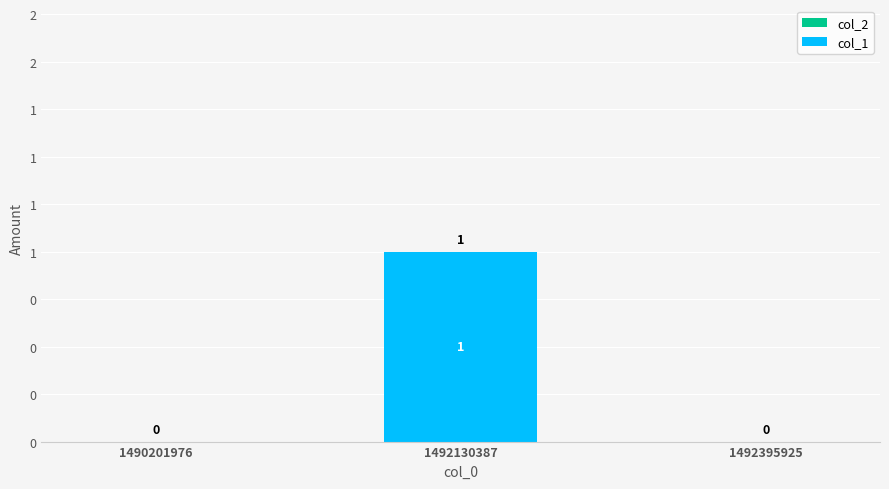

Reading left to right, extract all data points from this chart.

col_2: 1490201976=0	1492130387=0	1492395925=0
col_1: 1490201976=0	1492130387=1	1492395925=0